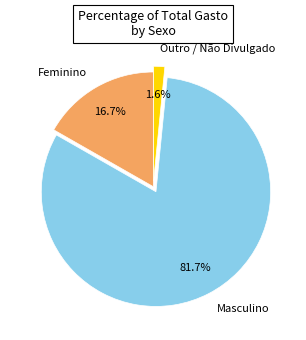

To the nearest percent, what is the difference between the Feminino and Masculino slice percentages?

65%